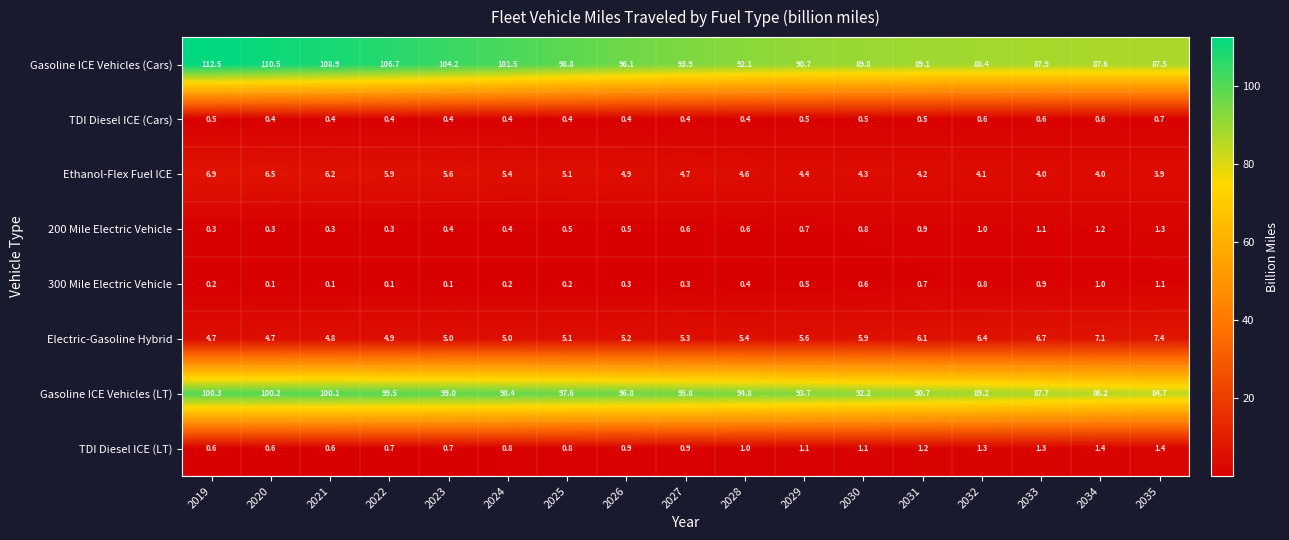

What is the total value across all series at 2029?

197.2